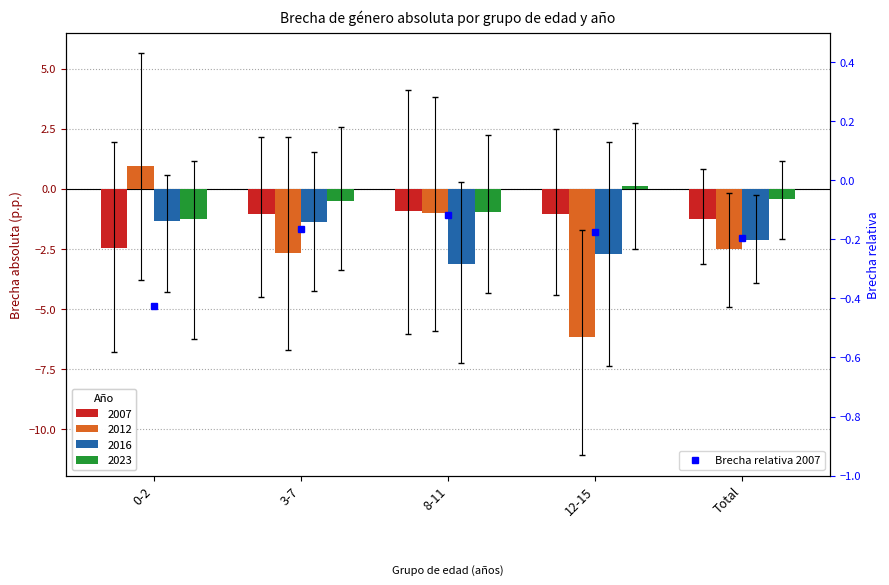

Rank the categories by value from highest to lowest.

8-11, 3-7, 12-15, Total, 0-2